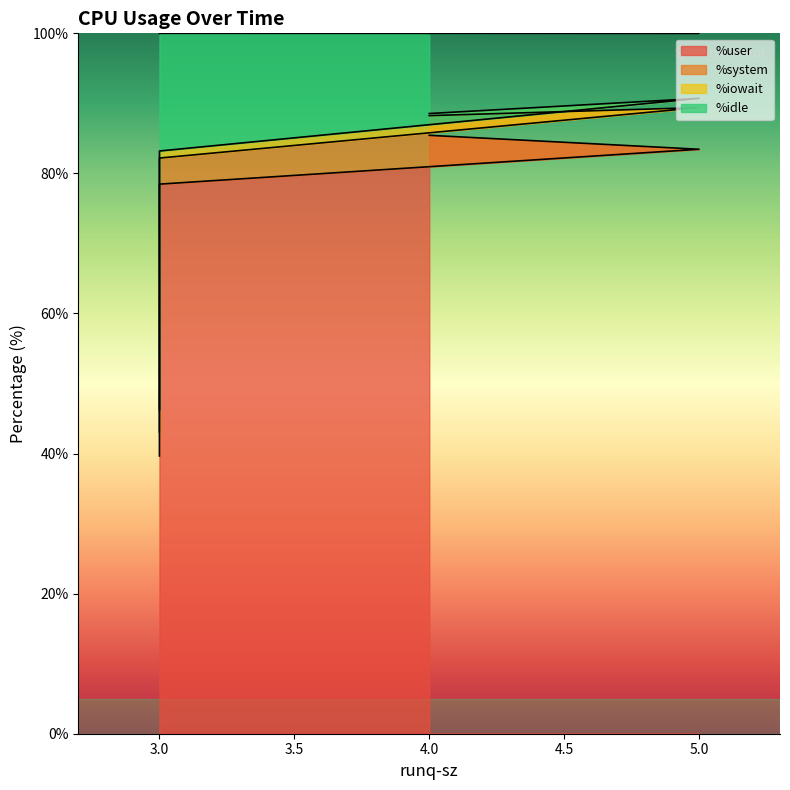

How many values in the %idle series are below 88?

2